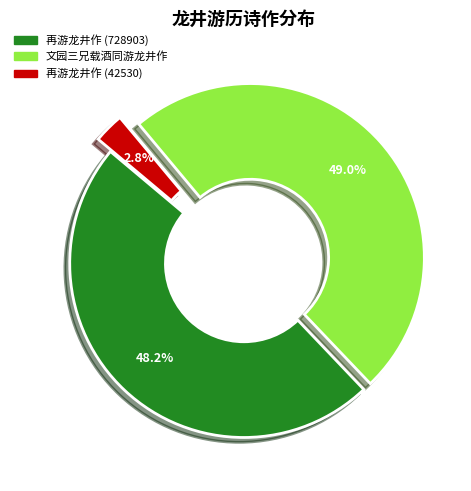

What is the total percentage of 文园三兄载酒同游龙井作 and 再游龙井作 (728903)?

97.2%